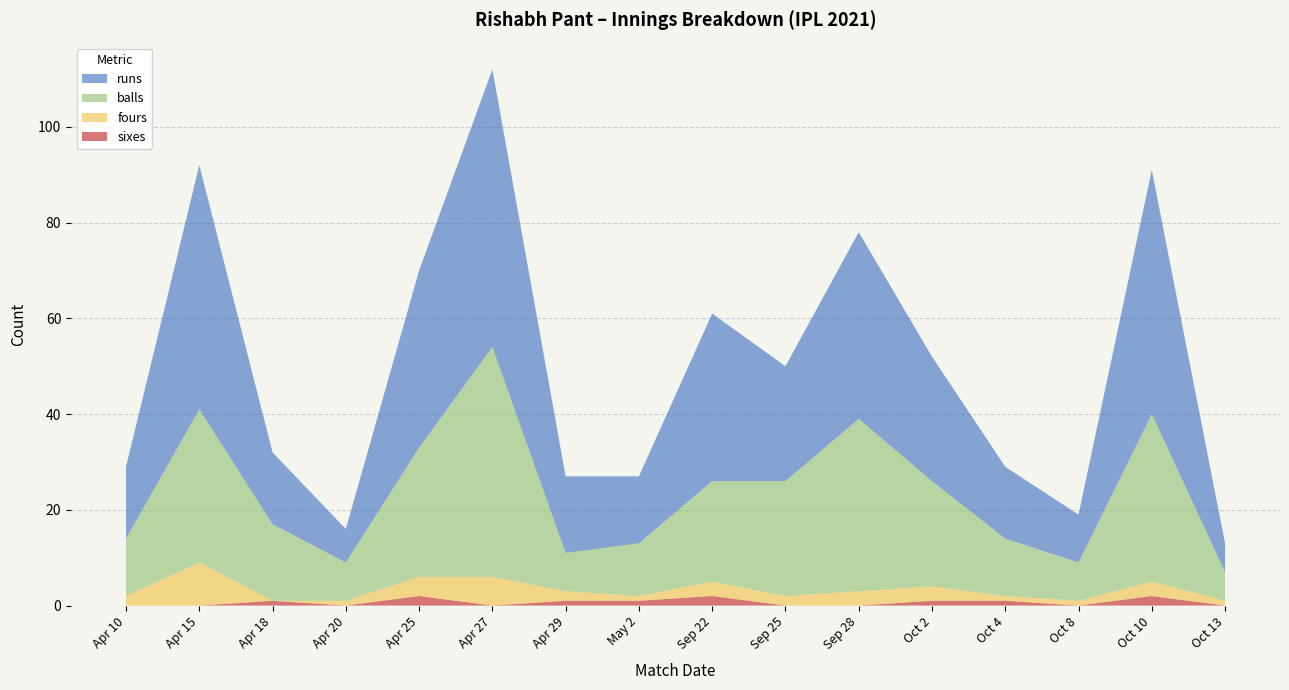

Reading left to right, list all the values displayed in this chart.

runs: Apr 10=15	Apr 15=51	Apr 18=15	Apr 20=7	Apr 25=37	Apr 27=58	Apr 29=16	May 2=14	Sep 22=35	Sep 25=24	Sep 28=39	Oct 2=26	Oct 4=15	Oct 8=10	Oct 10=51	Oct 13=6
balls: Apr 10=12	Apr 15=32	Apr 18=16	Apr 20=8	Apr 25=27	Apr 27=48	Apr 29=8	May 2=11	Sep 22=21	Sep 25=24	Sep 28=36	Oct 2=22	Oct 4=12	Oct 8=8	Oct 10=35	Oct 13=6
fours: Apr 10=2	Apr 15=9	Apr 18=0	Apr 20=1	Apr 25=4	Apr 27=6	Apr 29=2	May 2=1	Sep 22=3	Sep 25=2	Sep 28=3	Oct 2=3	Oct 4=1	Oct 8=1	Oct 10=3	Oct 13=1
sixes: Apr 10=0	Apr 15=0	Apr 18=1	Apr 20=0	Apr 25=2	Apr 27=0	Apr 29=1	May 2=1	Sep 22=2	Sep 25=0	Sep 28=0	Oct 2=1	Oct 4=1	Oct 8=0	Oct 10=2	Oct 13=0